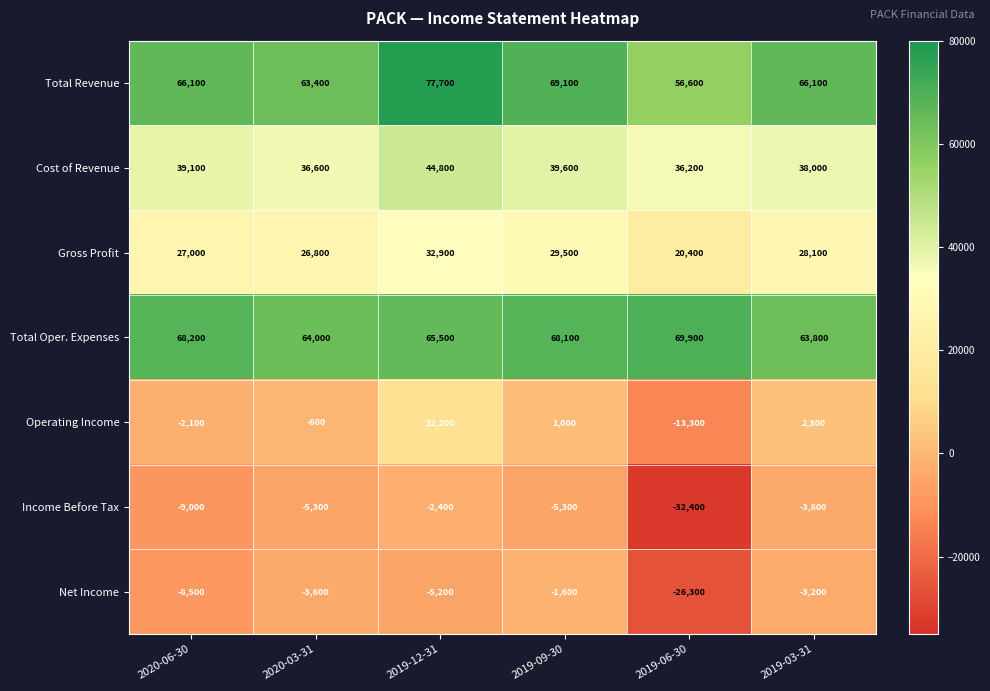

Where does the Total Oper. Expenses series first go above 68100?

2020-06-30